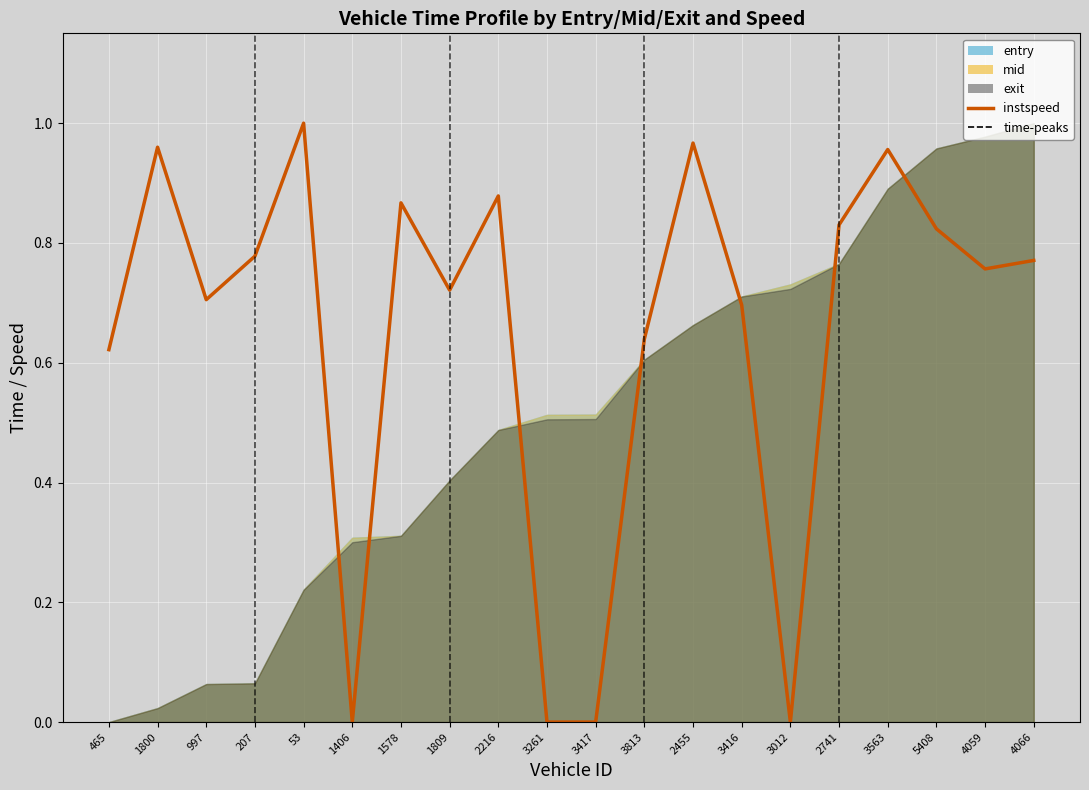

Count the number of categories in the chart.

20